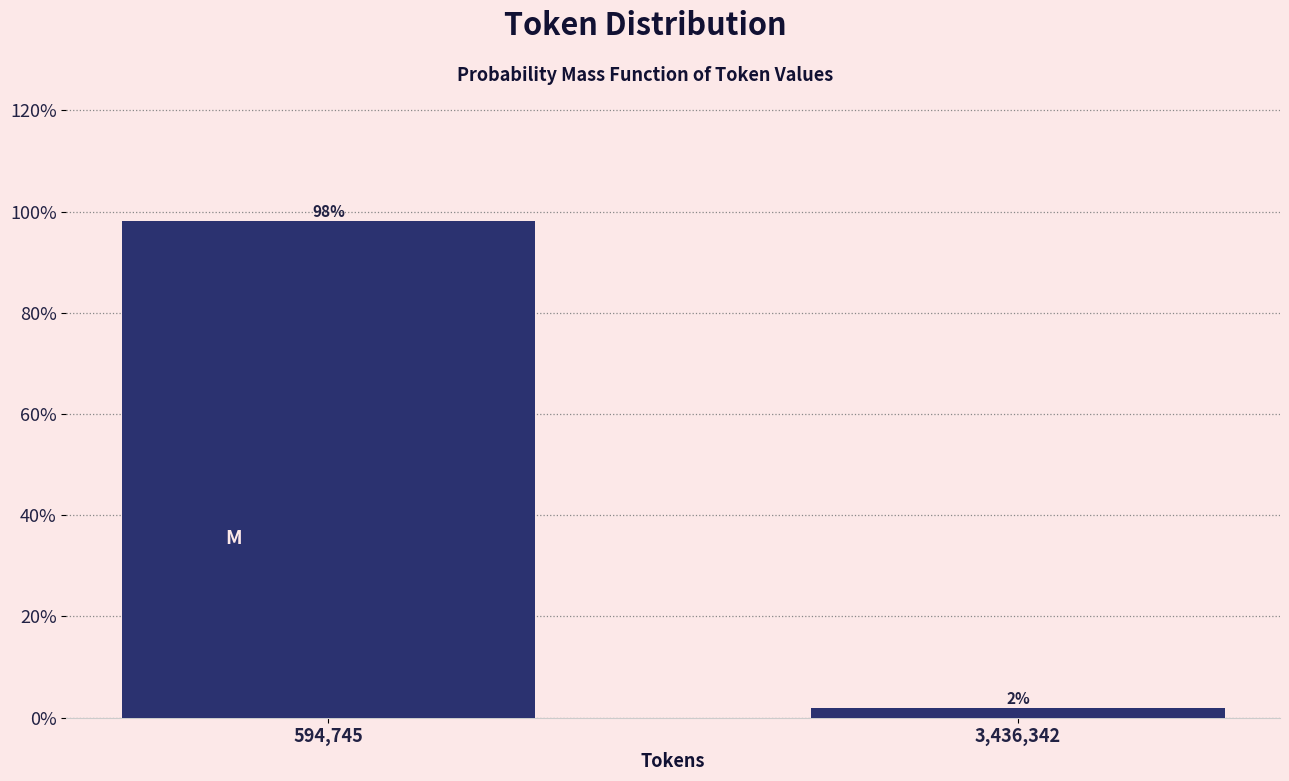

At which label does the data first exceed 98?

594,745